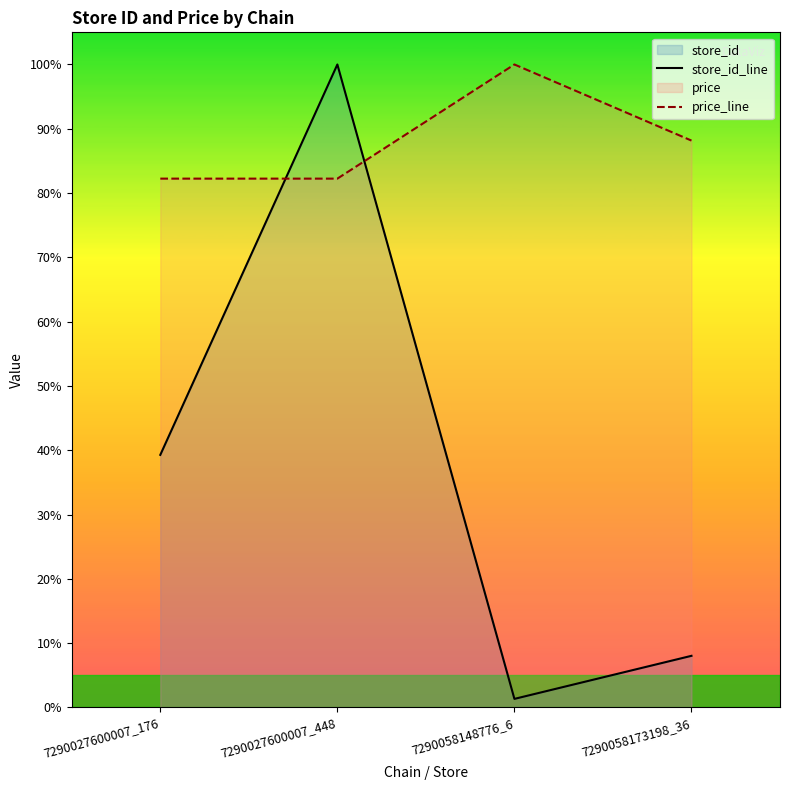

What is the total value across all series at 7290027600007_448?

182.2